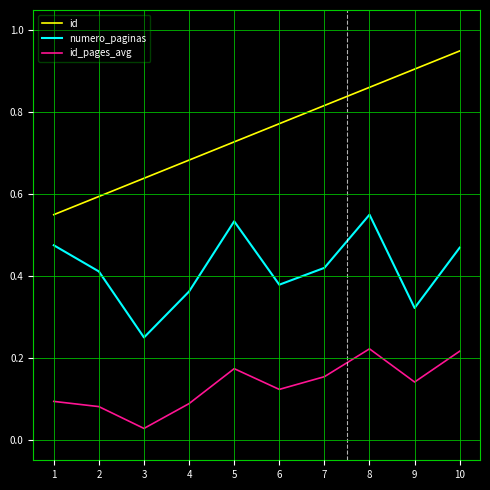

Which series changed the most between 6 and 9?

id